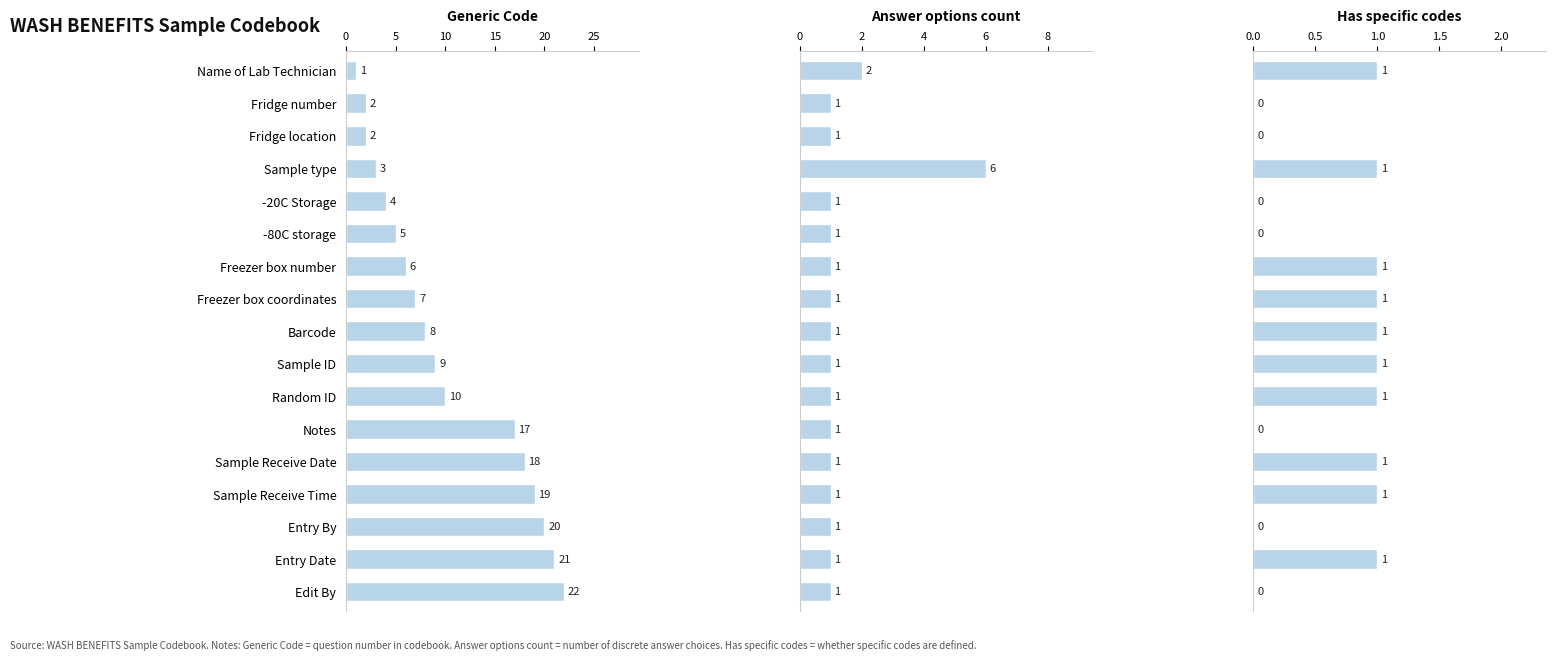

What are all the series names shown in the legend?

Generic Code, Answer options count, Has specific codes